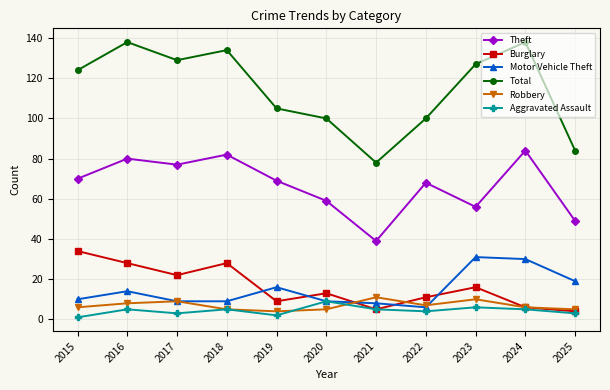

How many values in the Motor Vehicle Theft series are below 10?

5